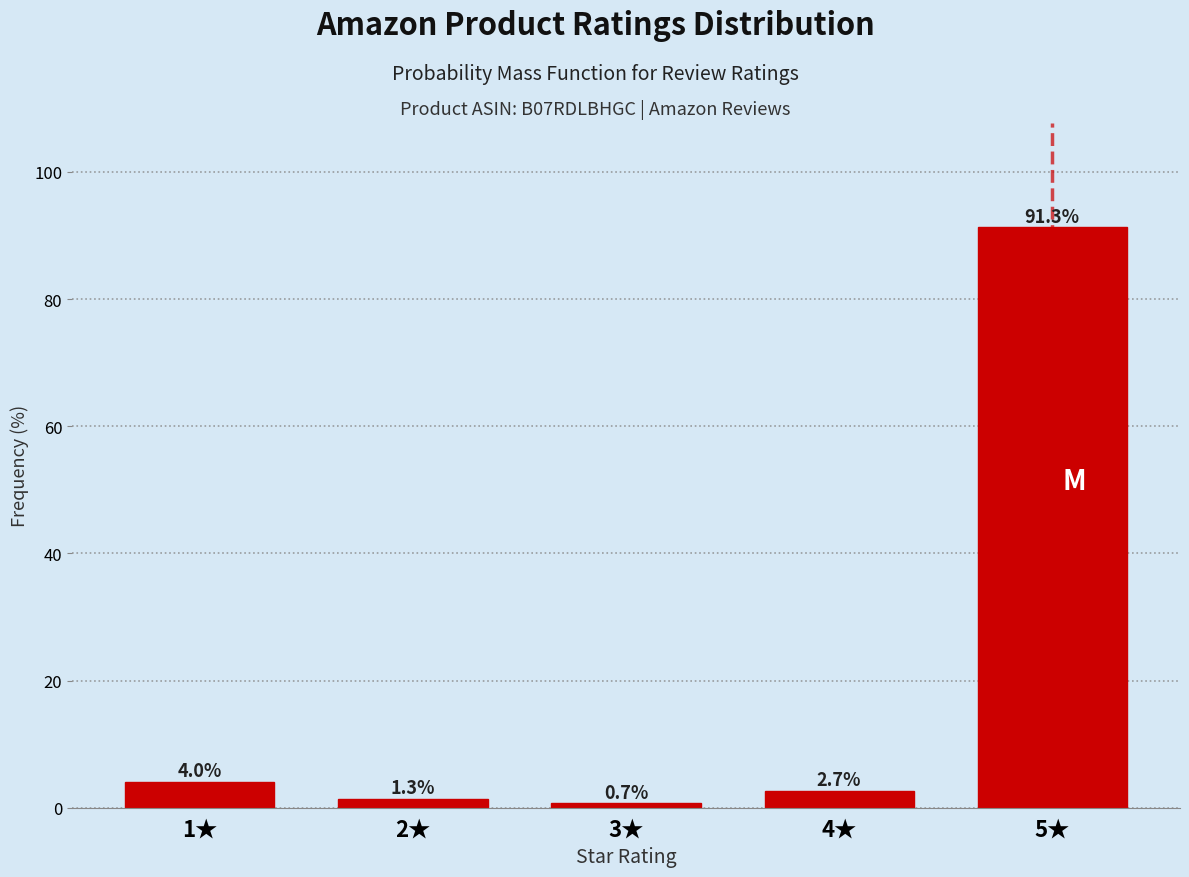

Reading left to right, list all the values displayed in this chart.

1★=4.0	2★=1.3	3★=0.7	4★=2.7	5★=91.3